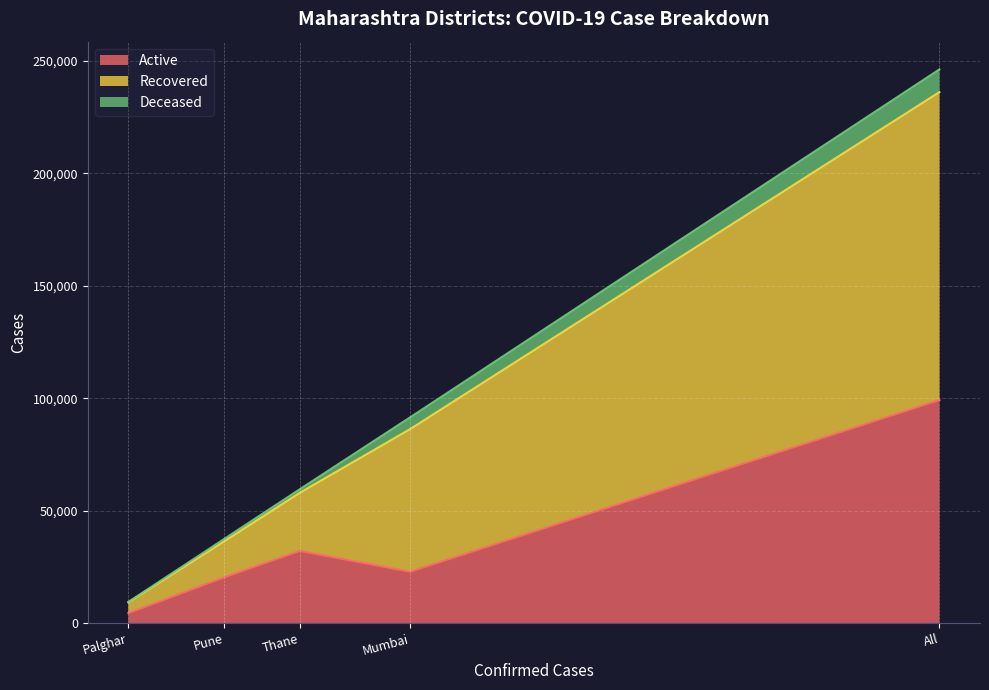

Which series has the largest total across all categories?

Recovered